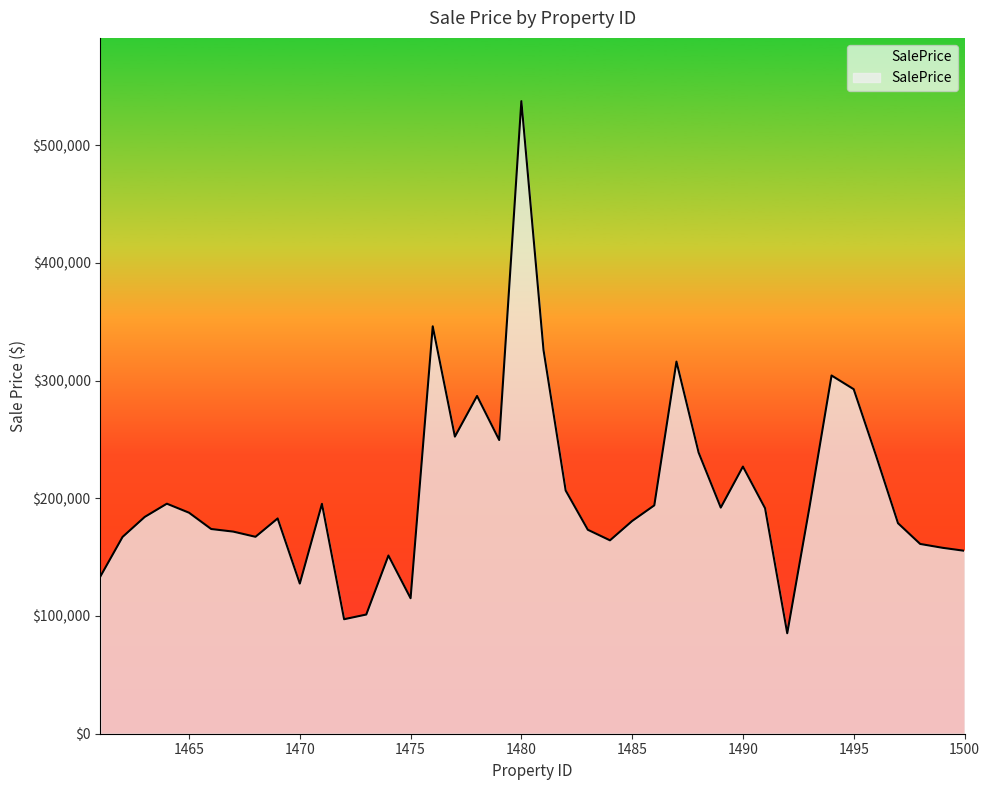

How many values exceed 187744?

20